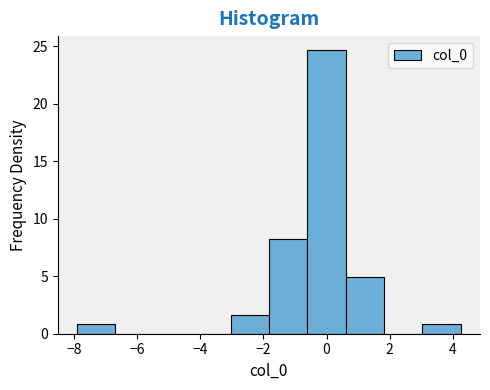

Over which range of the x-axis is the bar tallest?

-0.6 to 0.6